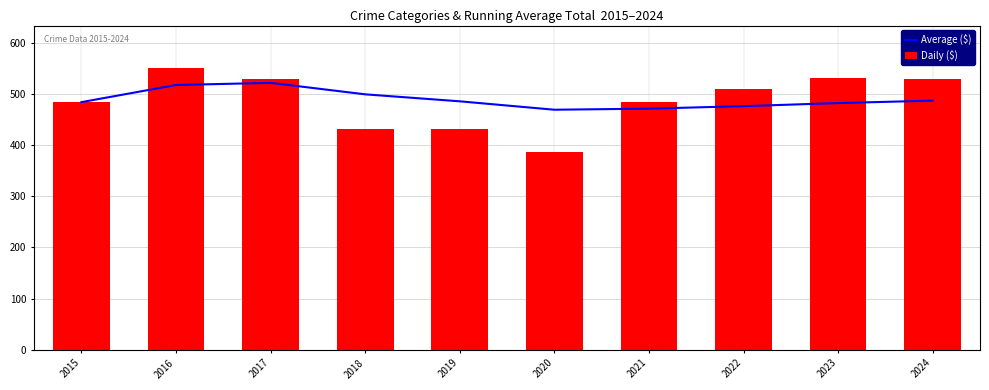

What is the greatest value displayed?

551.0